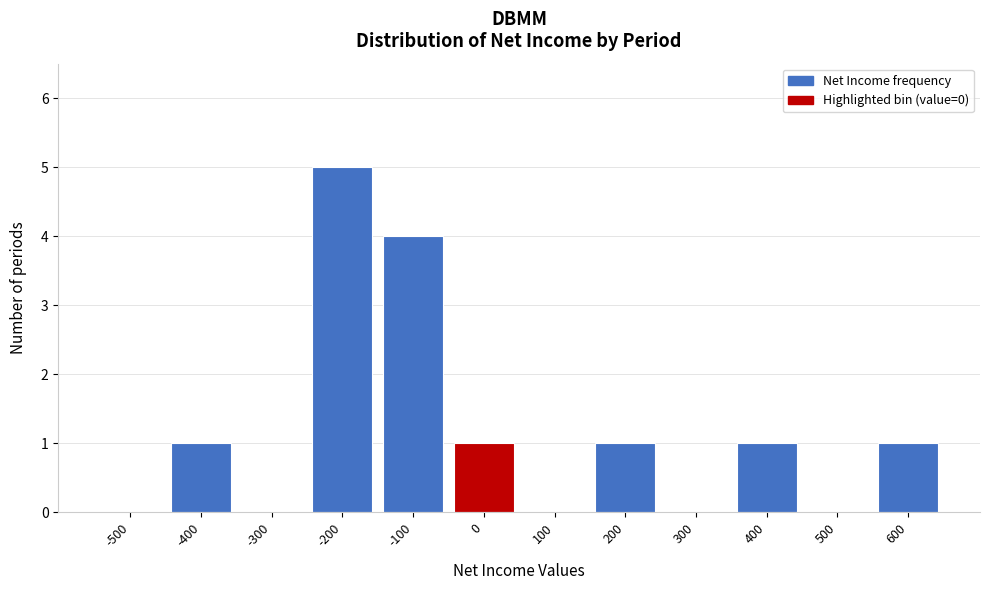

Reading left to right, list all the values displayed in this chart.

-500=0	-400=1	-300=0	-200=5	-100=4	0=1	100=0	200=1	300=0	400=1	500=0	600=1